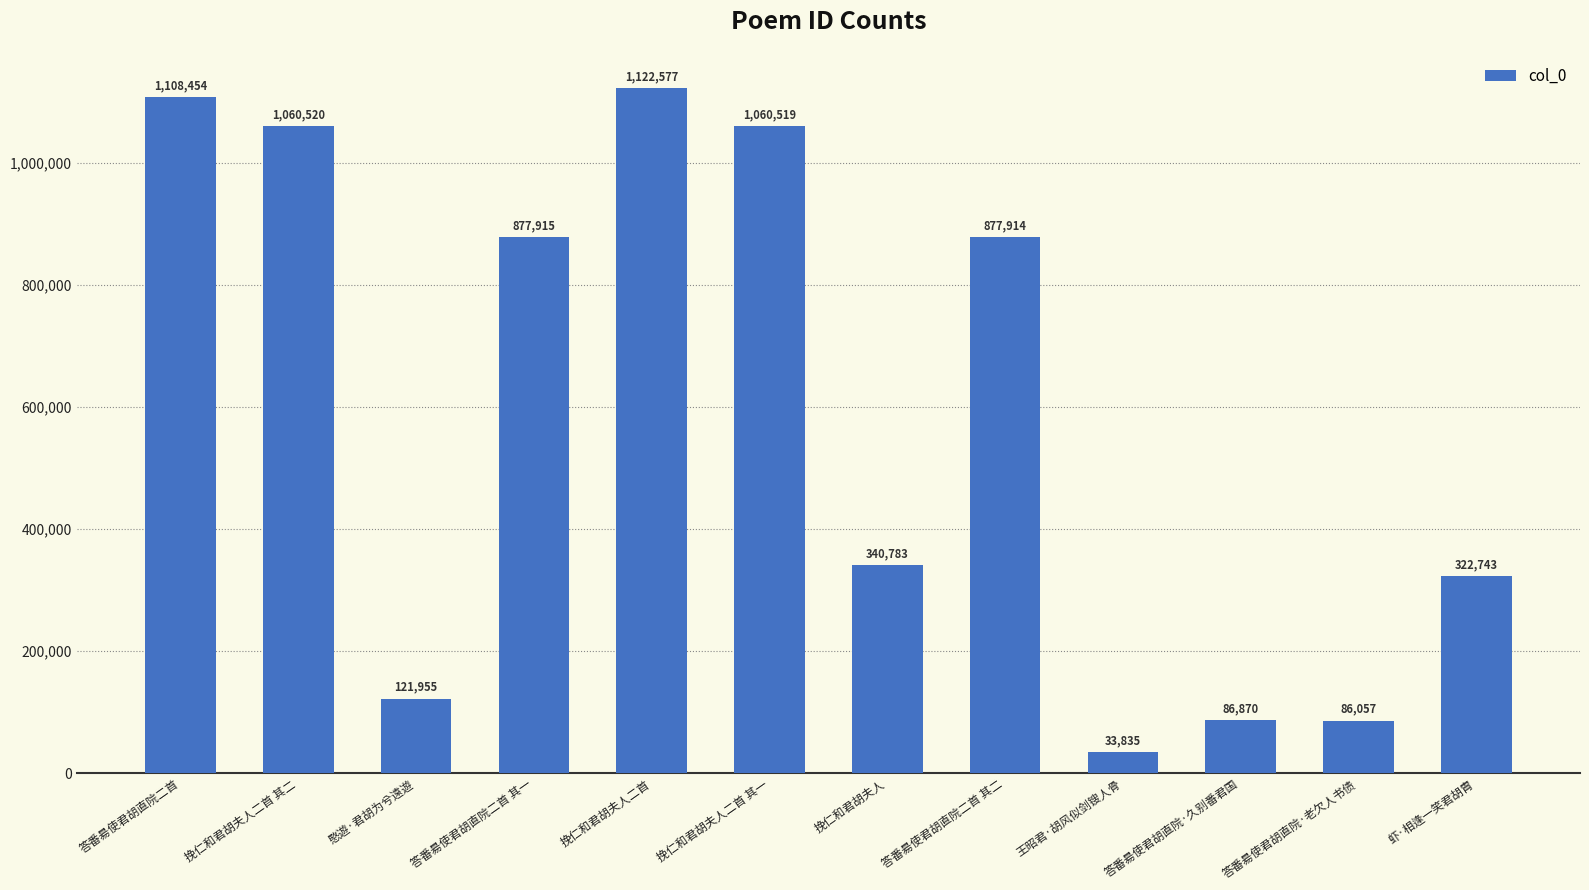

List the labels in order of value, largest first.

挽仁和君胡夫人二首, 答番昜使君胡直院二首, 挽仁和君胡夫人二首 其二, 挽仁和君胡夫人二首 其一, 答番昜使君胡直院二首 其一, 答番昜使君胡直院二首 其二, 挽仁和君胡夫人, 虾·相逢一笑君胡胄, 愍遊·君胡为兮遠遊, 答番昜使君胡直院·久别番君国, 答番昜使君胡直院·老欠人书债, 王昭君·胡风似剑锼人骨